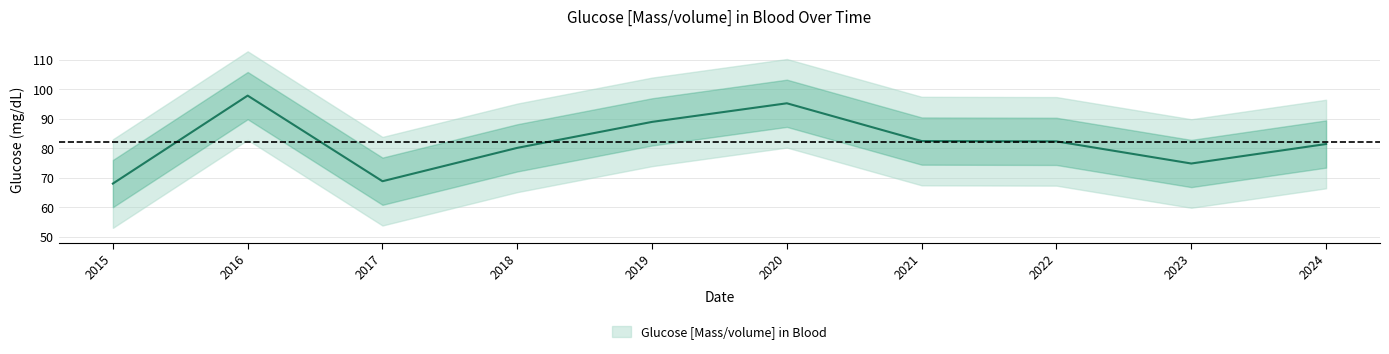

How many points are higher than both their immediate neighbors (excluding endpoints)?

2